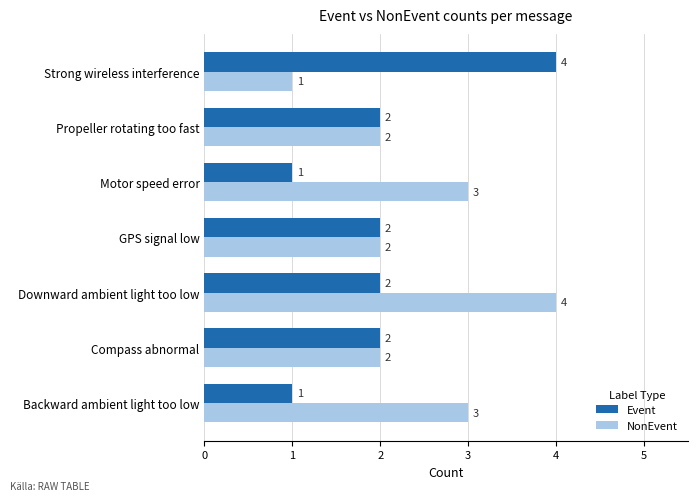

Rank the series at Strong wireless interference from lowest to highest value.

NonEvent, Event